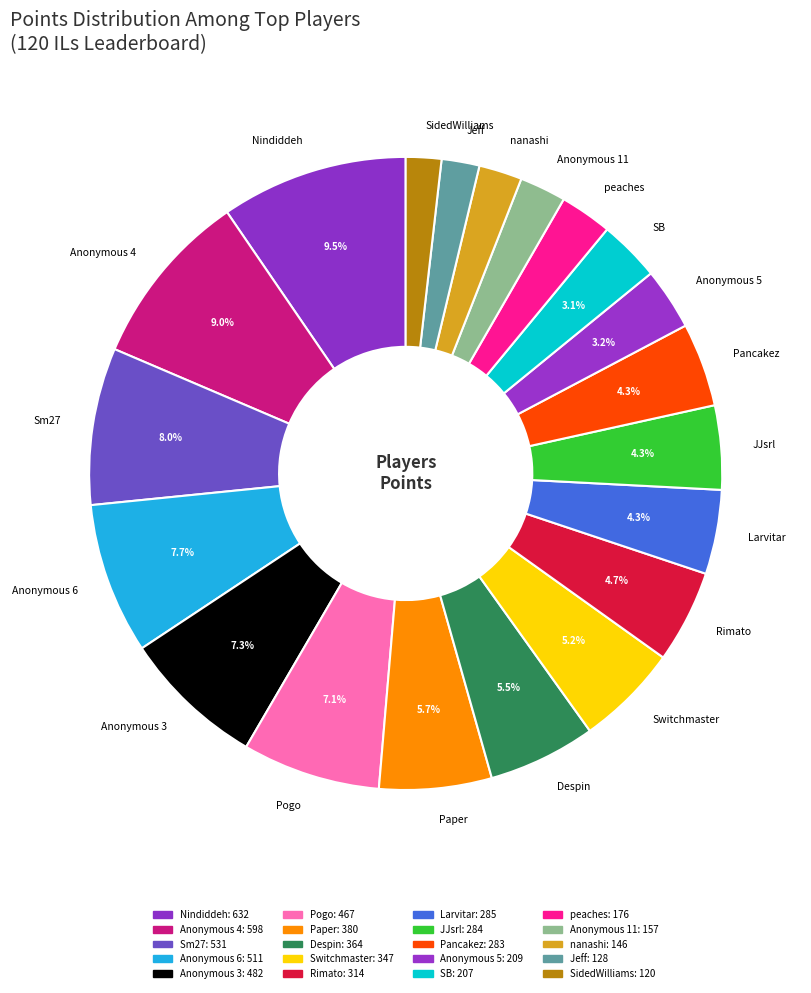

How much of the chart is everything except SB?

96.9%